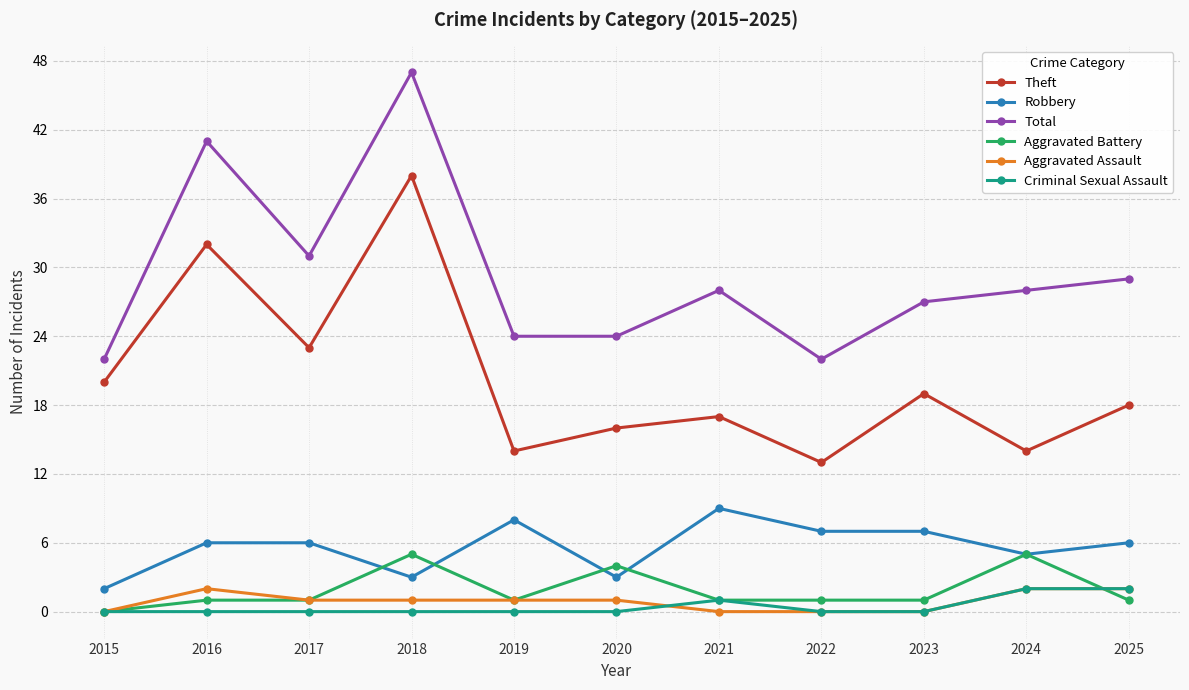

At which category does Robbery reach its first local valley?

2018